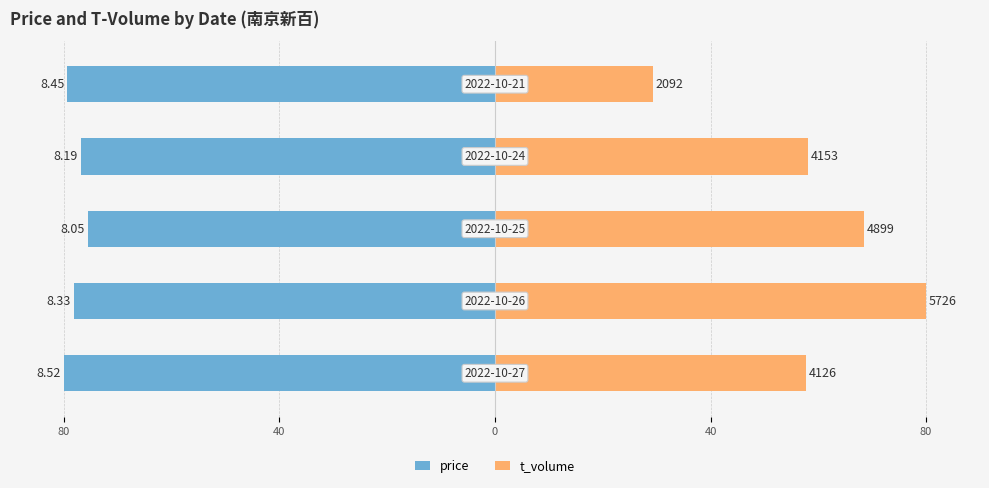

How many series are shown in this chart?

2